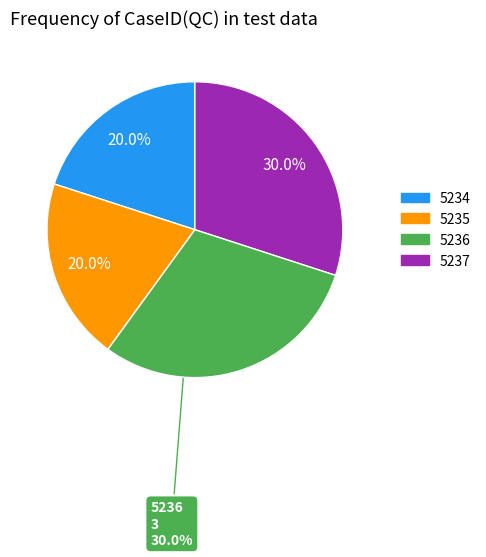

Does 5237 represent more than half of the total?

No